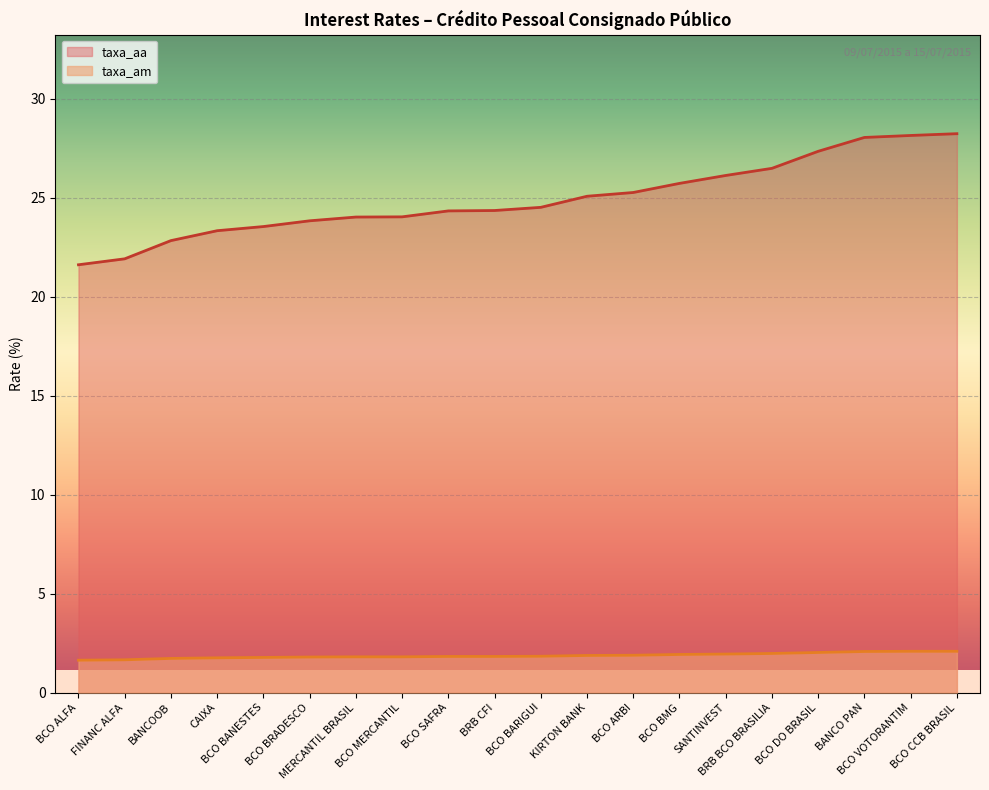

The value of taxa_am at BCO BMG is 1.9. True or false?

True